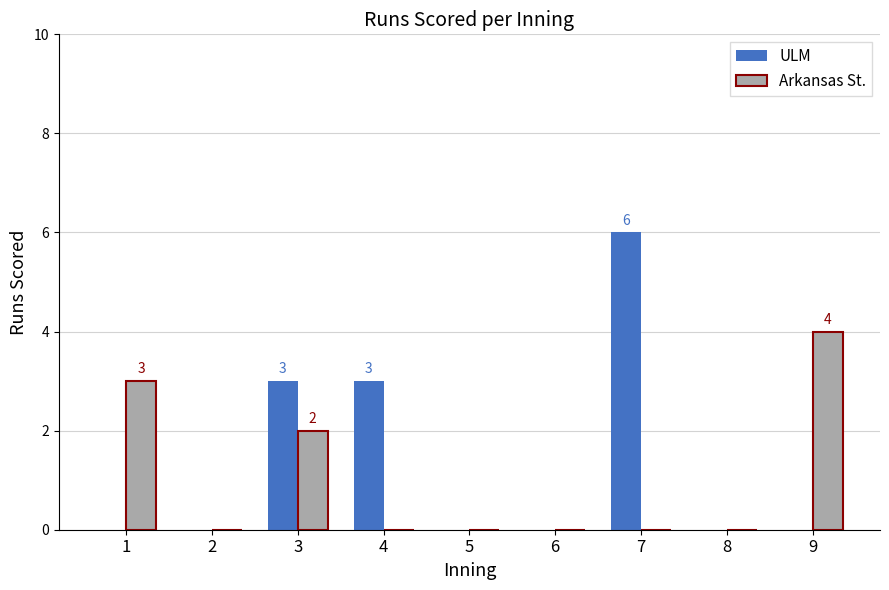

What is the sum of the Arkansas St. values at 2 and 3?

2